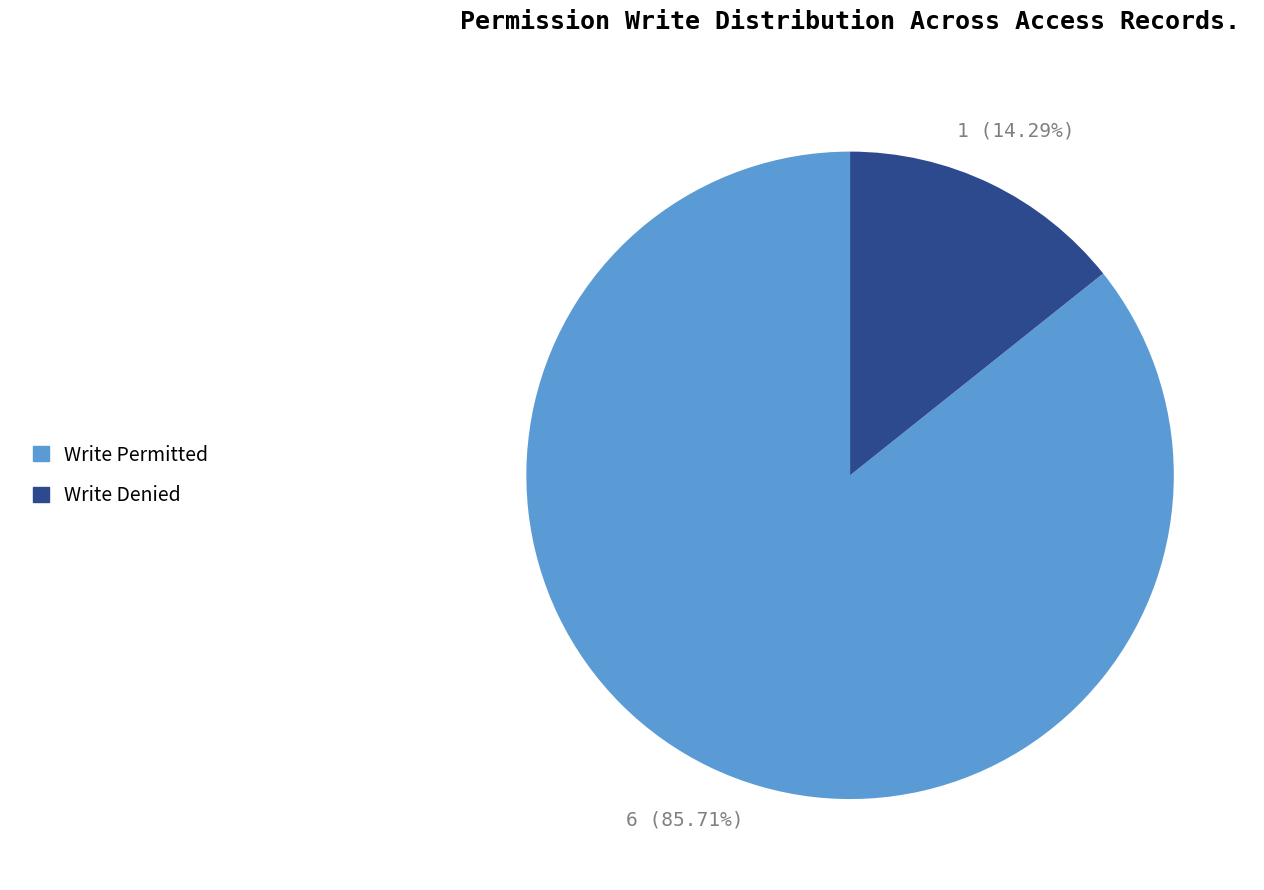

How many slices are in this pie chart?

2